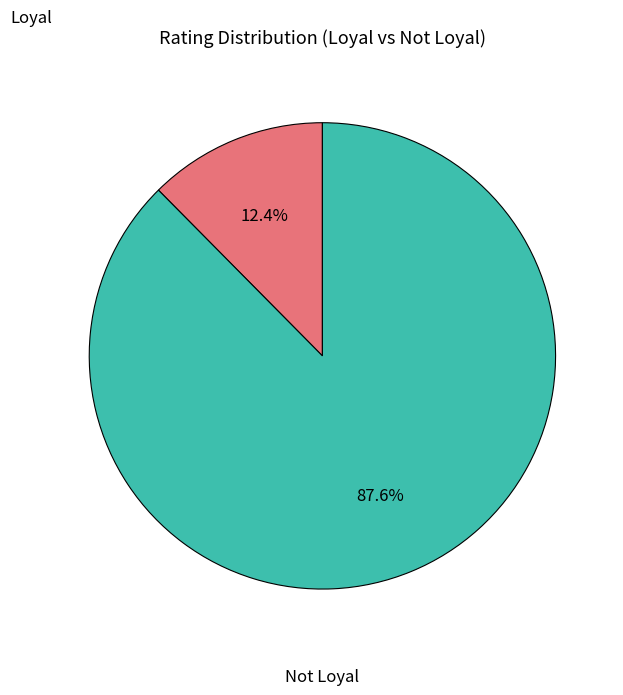

Is there any slice that represents more than half of the pie?

Yes